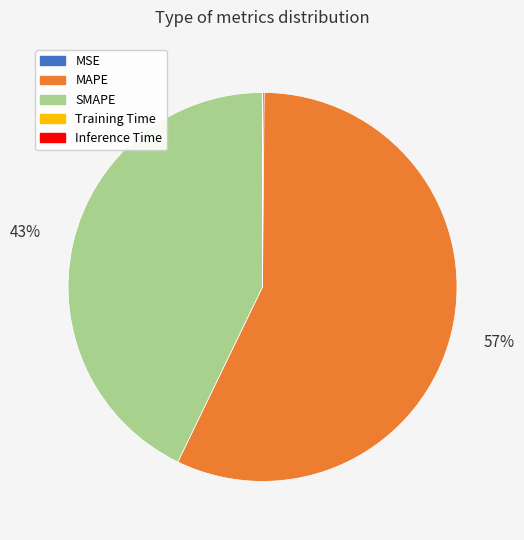

Which slice is the largest?

MAPE